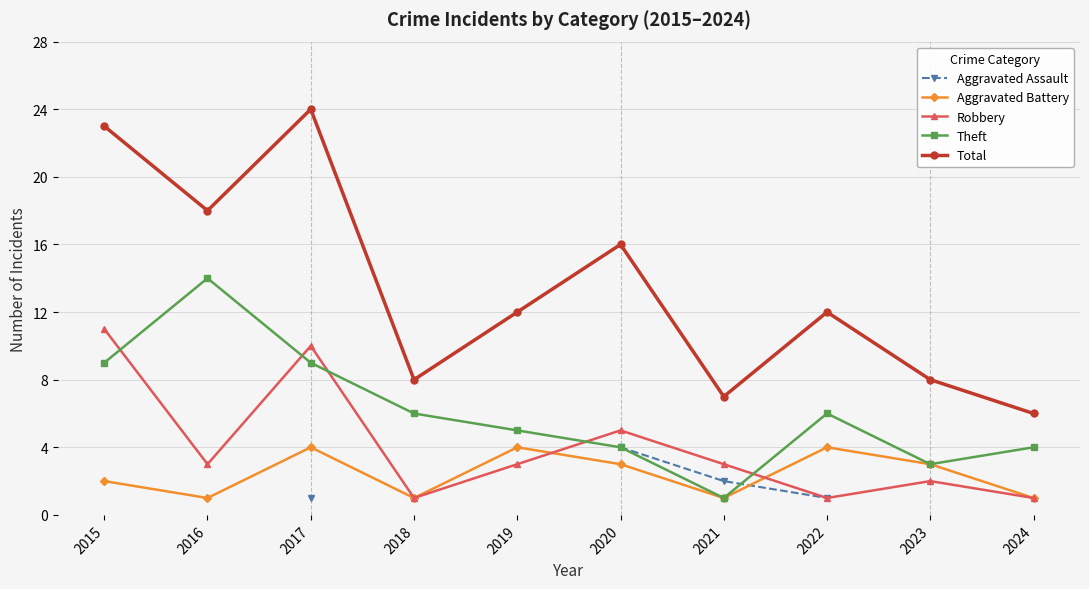

Does the chart have visible grid lines?

Yes